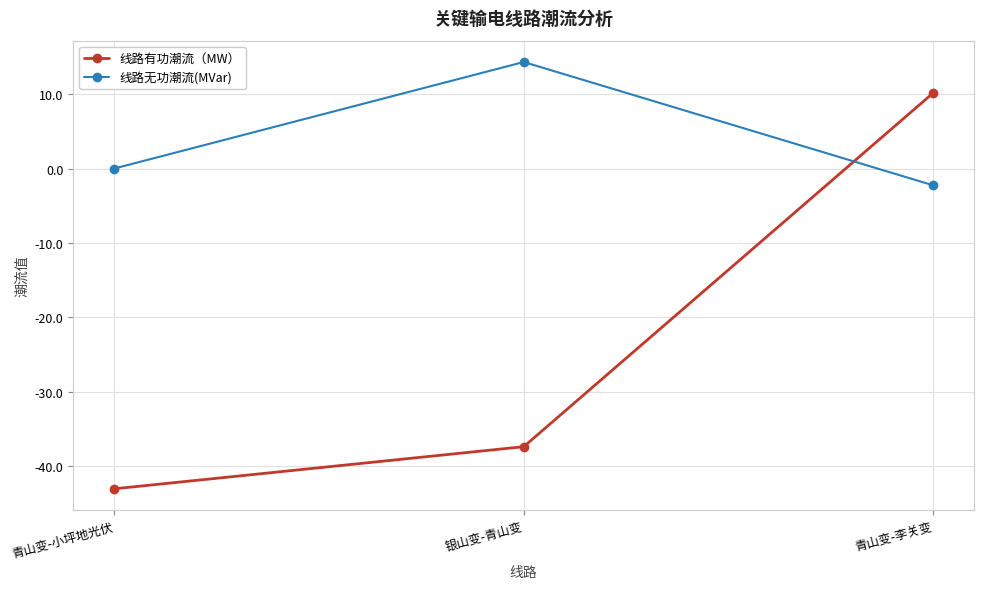

Is it true that 线路无功潮流(MVar) equals -2.3 at 青山变-李关变?

True